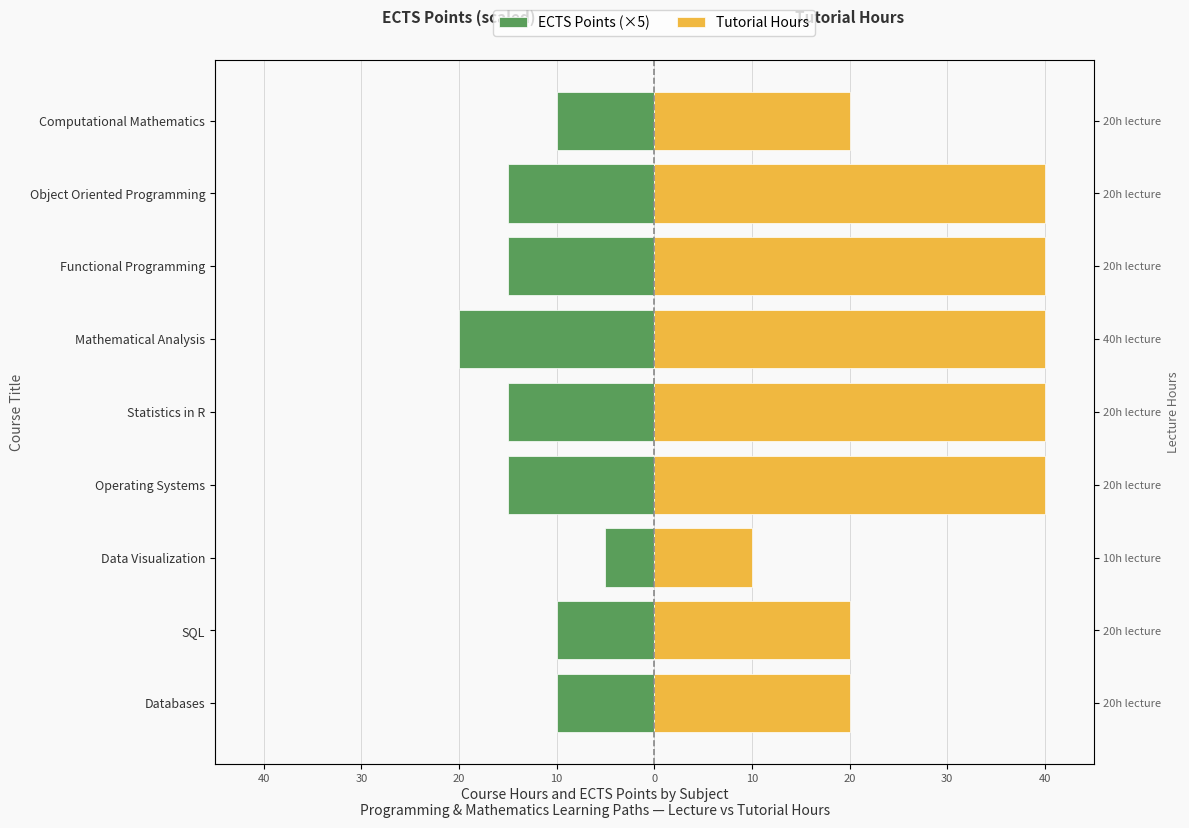

What is the spread (max minus min) of values at 30?

15